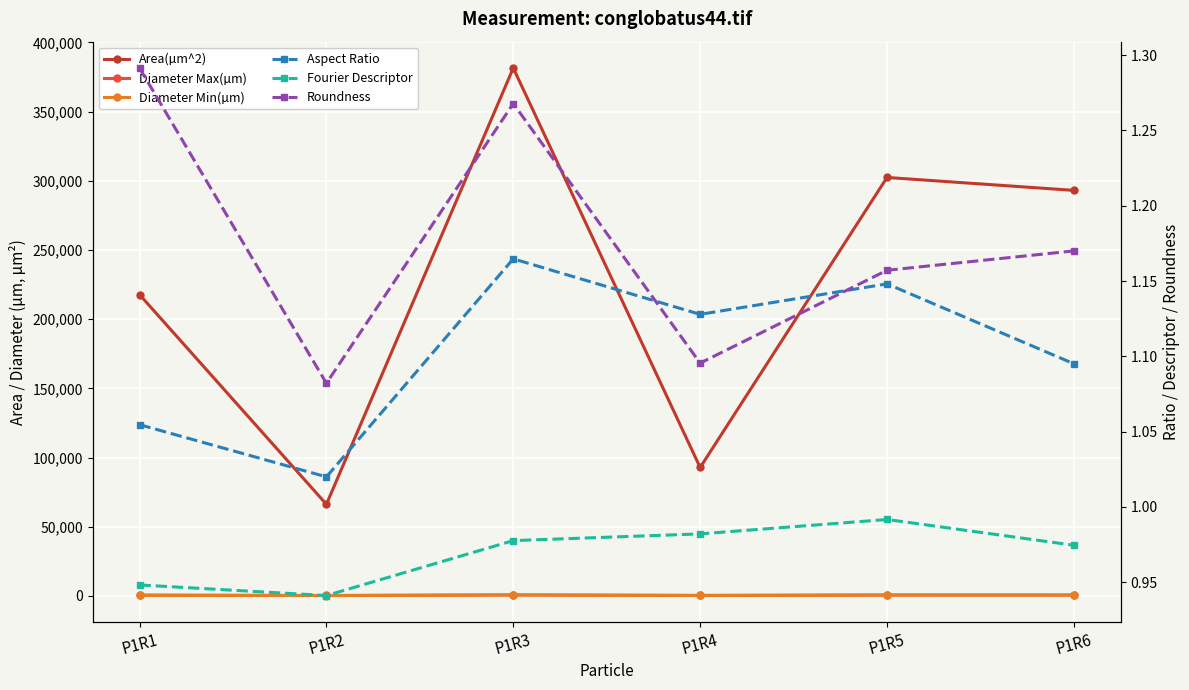

True or false: Area(µm^2) and Aspect Ratio intersect in this chart.

False